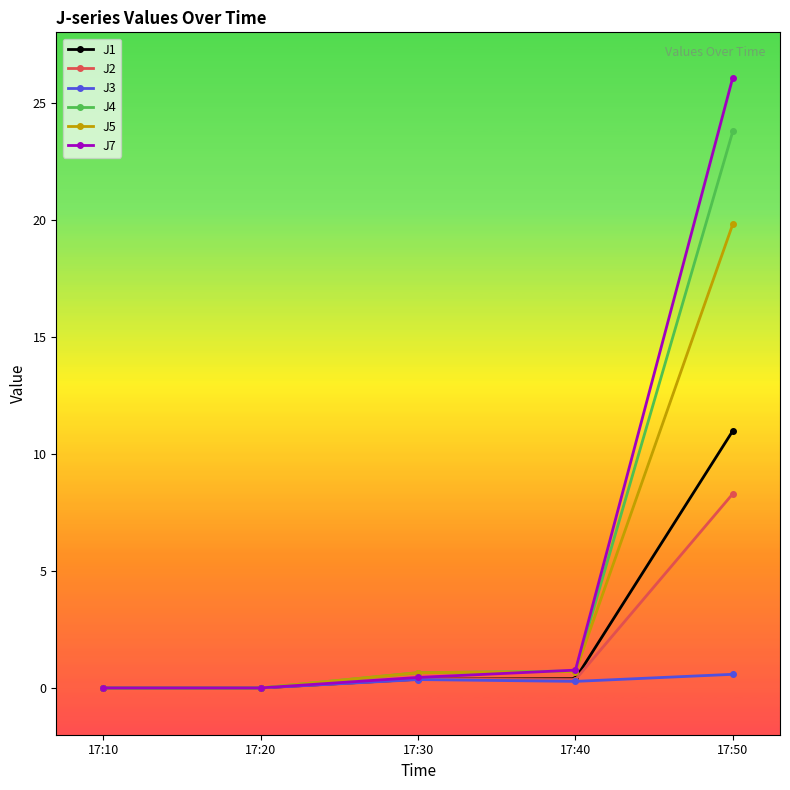

Which series has the largest range (max minus min)?

J7